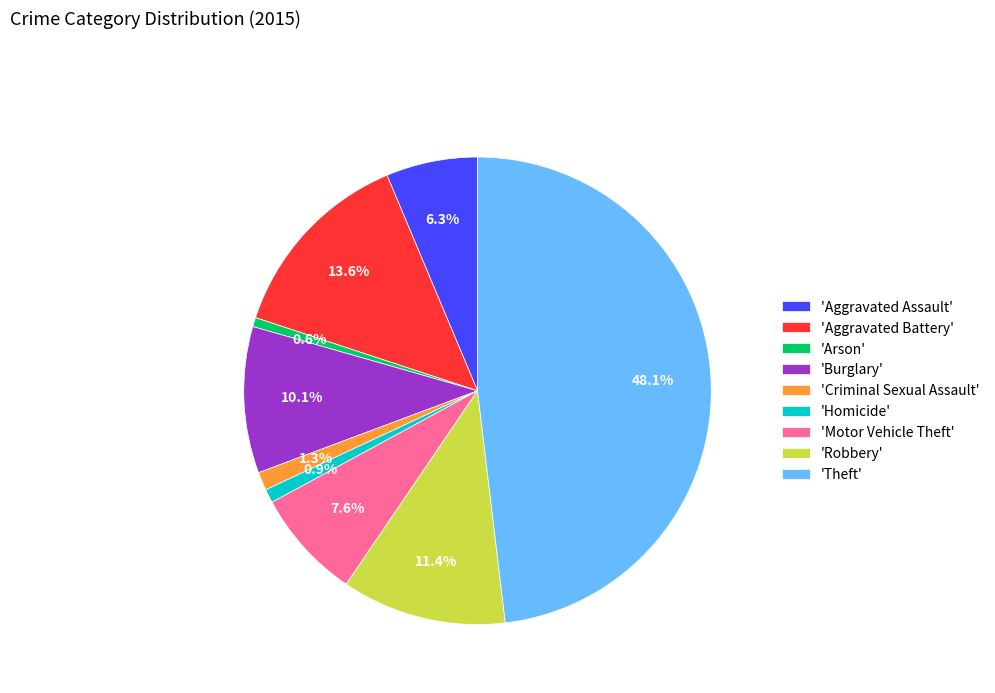

Count the number of slices in the pie.

9